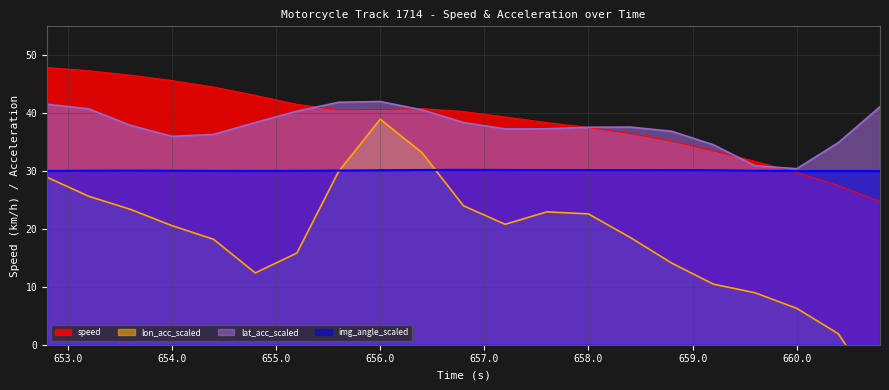

How many values in the lon_acc_scaled series exceed 20?

11